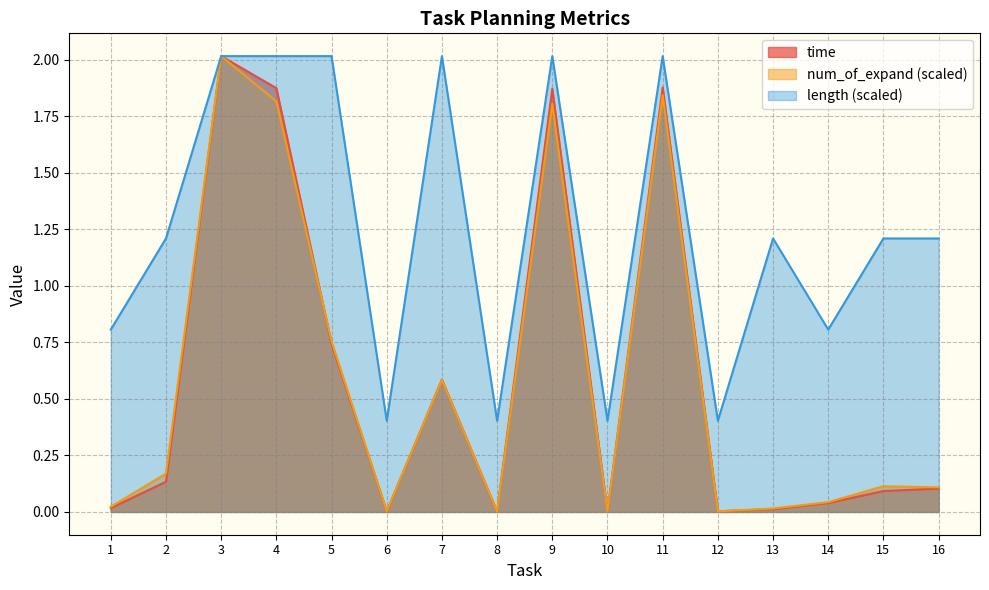

The time series shows 0.0 at 10. True or false?

True